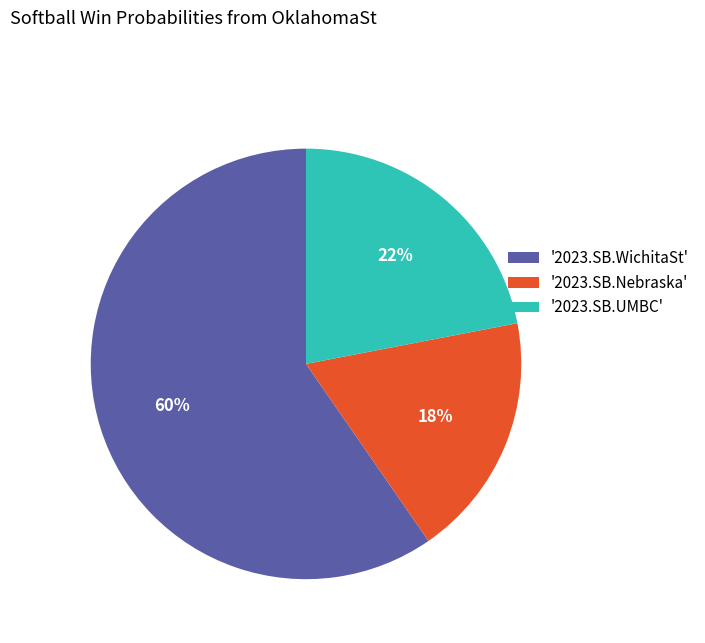

To the nearest percent, what is the average slice percentage?

33%